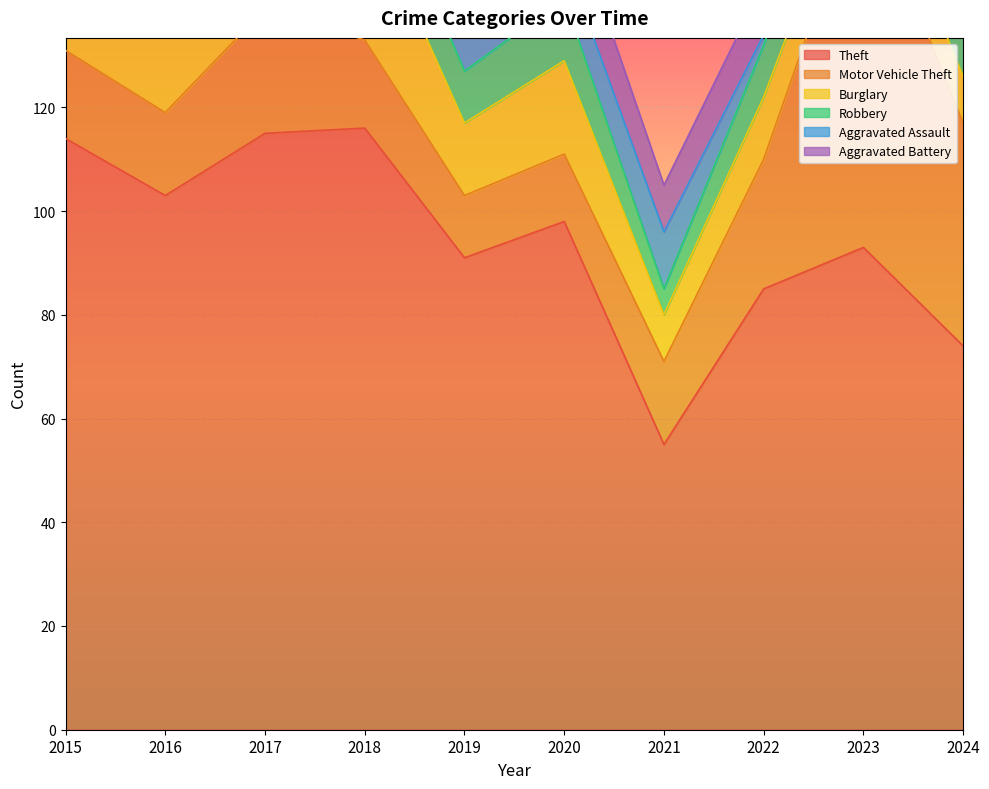

Reading left to right, extract all data points from this chart.

Theft: 114	103	115	116	91	98	55	85	93	74
Motor Vehicle Theft: 17	16	24	17	12	13	16	25	72	43
Burglary: 13	19	26	27	14	18	9	12	8	9
Robbery: 16	16	15	12	10	12	5	10	12	12
Aggravated Assault: 12	12	13	11	8	8	11	2	10	8
Aggravated Battery: 6	9	15	8	7	12	9	10	8	17